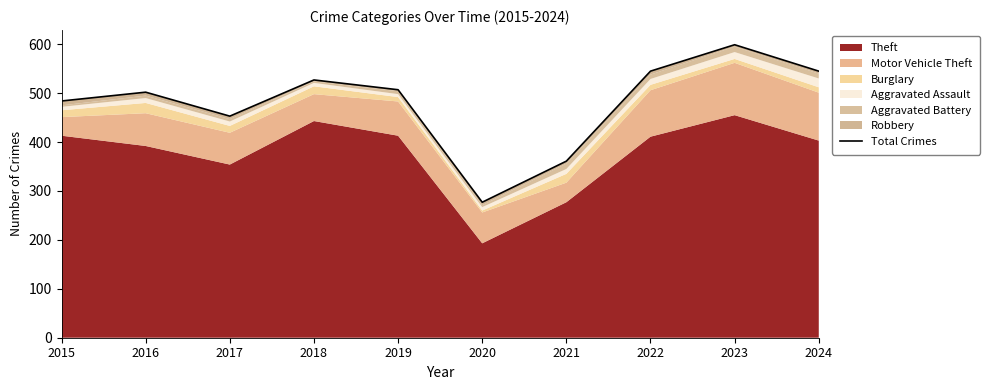

True or false: the data has more than 1 interior local peaks.

True